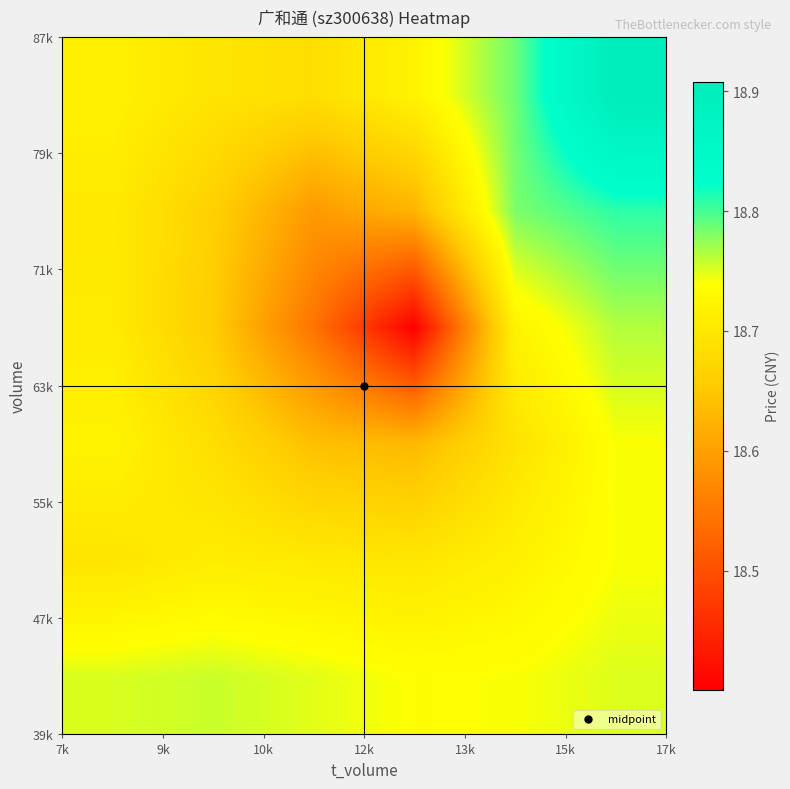

What is the greatest value displayed?

18.9